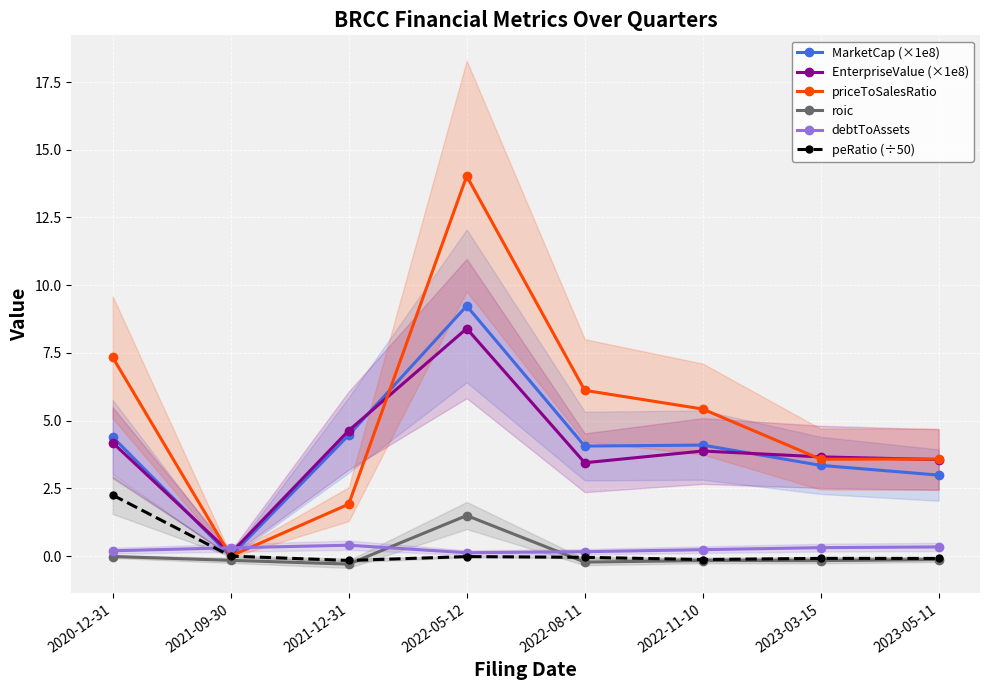

Reading left to right, what are all the values shown in this chart?

MarketCap (×1e8): 2020-12-31=4.4	2021-09-30=0.0	2021-12-31=4.5	2022-05-12=9.2	2022-08-11=4.1	2022-11-10=4.1	2023-03-15=3.3	2023-05-11=3.0
EnterpriseValue (×1e8): 2020-12-31=4.2	2021-09-30=0.1	2021-12-31=4.6	2022-05-12=8.4	2022-08-11=3.4	2022-11-10=3.9	2023-03-15=3.7	2023-05-11=3.6
priceToSalesRatio: 2020-12-31=7.3	2021-09-30=0.0	2021-12-31=1.9	2022-05-12=14.0	2022-08-11=6.1	2022-11-10=5.4	2023-03-15=3.6	2023-05-11=3.6
roic: 2020-12-31=-0.0	2021-09-30=-0.2	2021-12-31=-0.3	2022-05-12=1.5	2022-08-11=-0.2	2022-11-10=-0.2	2023-03-15=-0.2	2023-05-11=-0.1
debtToAssets: 2020-12-31=0.2	2021-09-30=0.3	2021-12-31=0.4	2022-05-12=0.1	2022-08-11=0.2	2022-11-10=0.2	2023-03-15=0.3	2023-05-11=0.3
peRatio (÷50): 2020-12-31=2.3	2021-09-30=0.0	2021-12-31=-0.2	2022-05-12=-0.0	2022-08-11=-0.0	2022-11-10=-0.1	2023-03-15=-0.1	2023-05-11=-0.1